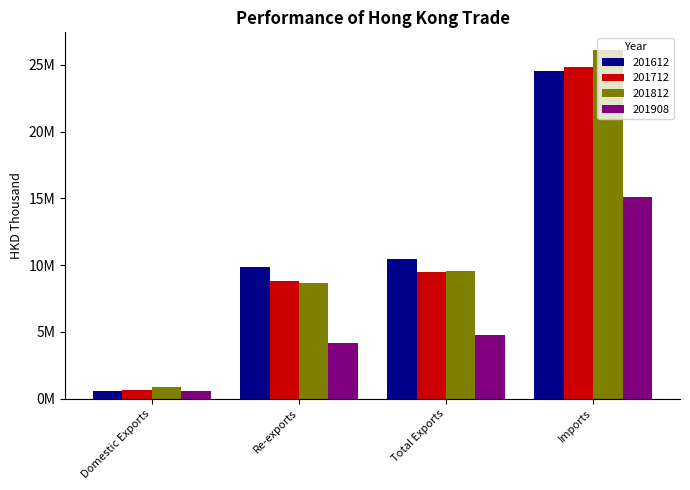

What is the average value of the 201908 series?

6146504.9